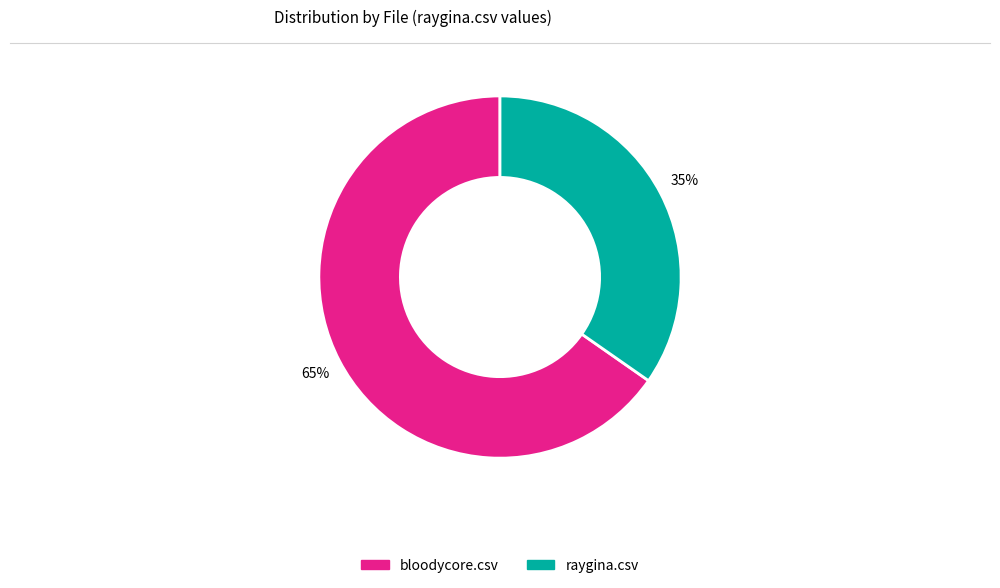

Which category has the smallest portion of the pie?

raygina.csv